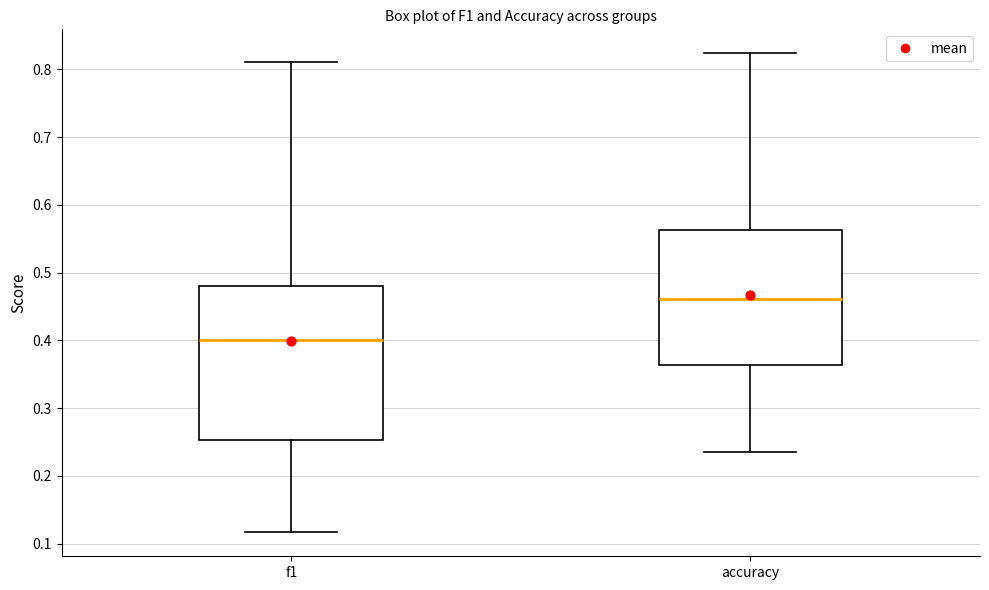

Reading left to right, transcribe this box plot: for each box, give where its median line is, the range the box spans, and where its two whiskers end, as read against the y-axis. The values are not printed on the chart, so give them approximately, as read against the axis.

f1: median 0.40, box 0.25 to 0.48, whiskers 0.12 to 0.81
accuracy: median 0.46, box 0.36 to 0.56, whiskers 0.24 to 0.82